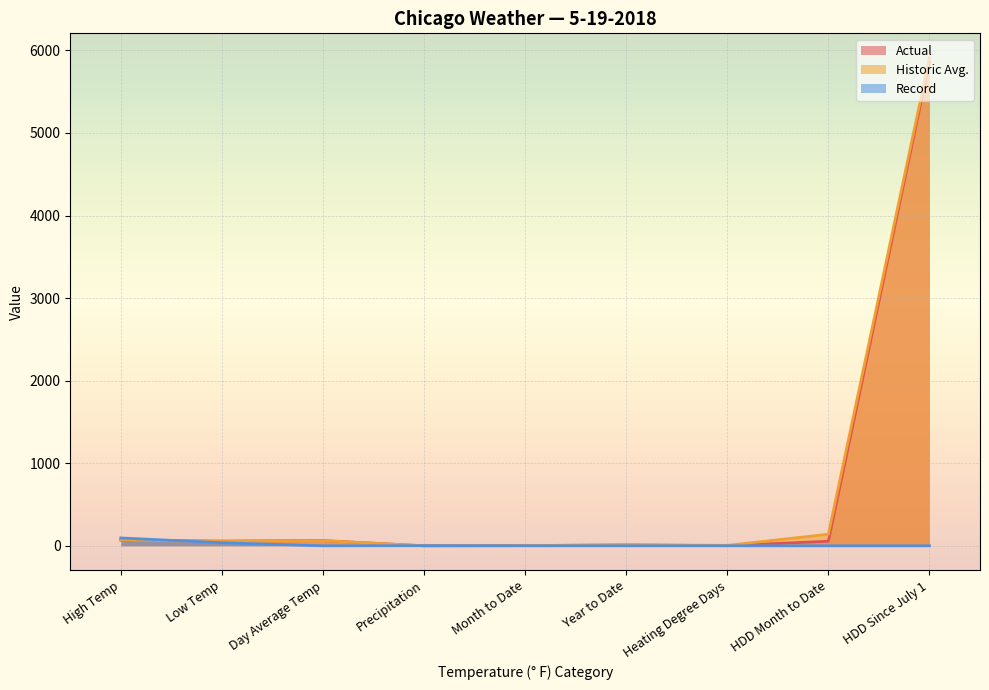

What is the greatest value displayed?

5911.0